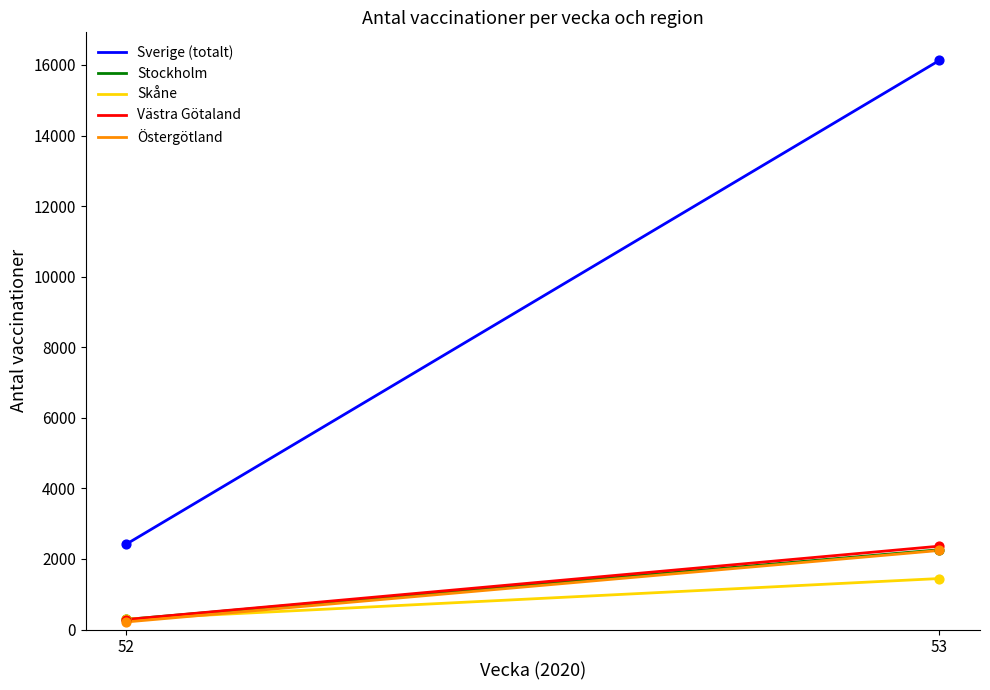

Which series contains the highest Y value?

Sverige (totalt)